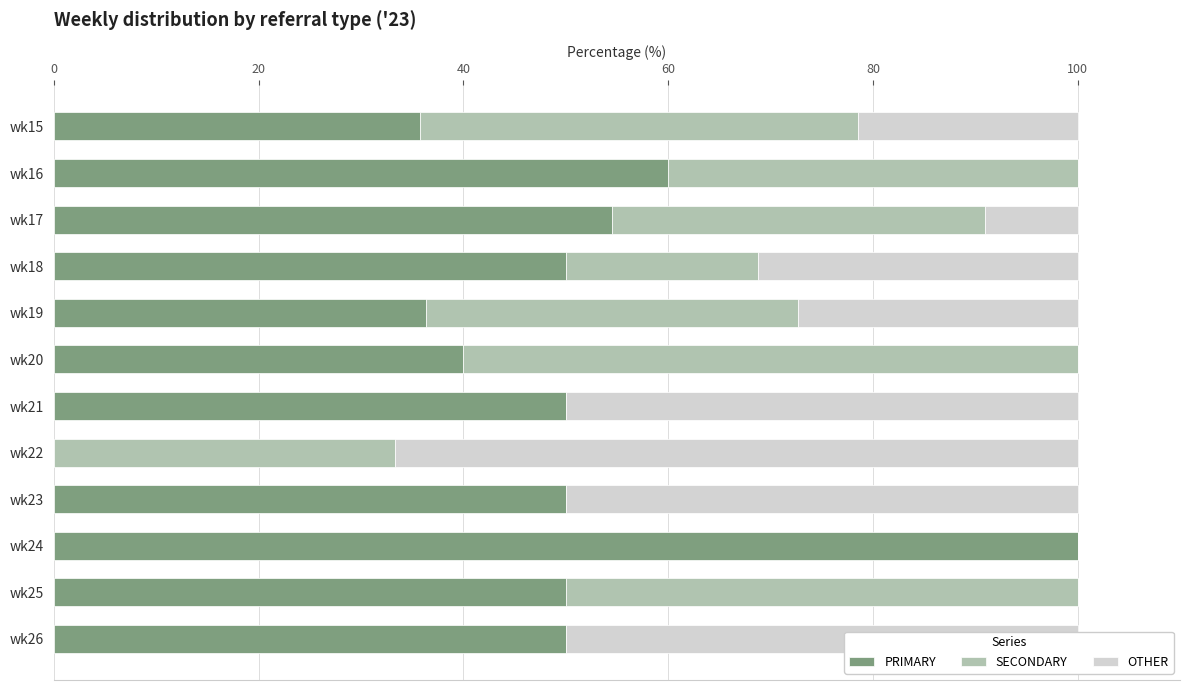

Is it true that PRIMARY equals 36.4 at wk19?

True